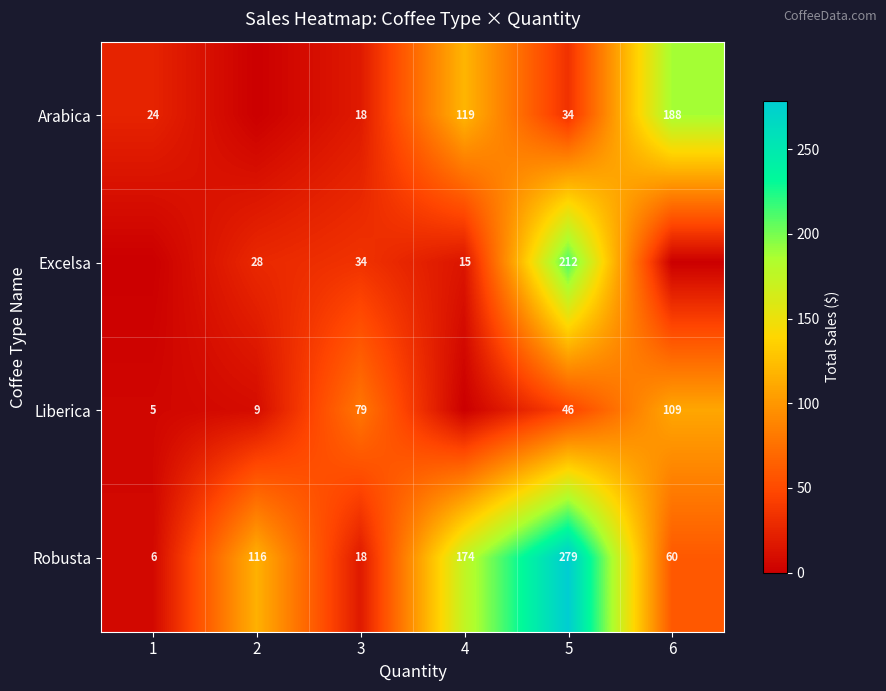

Read the Robusta value at 4, to the nearest 5.

175